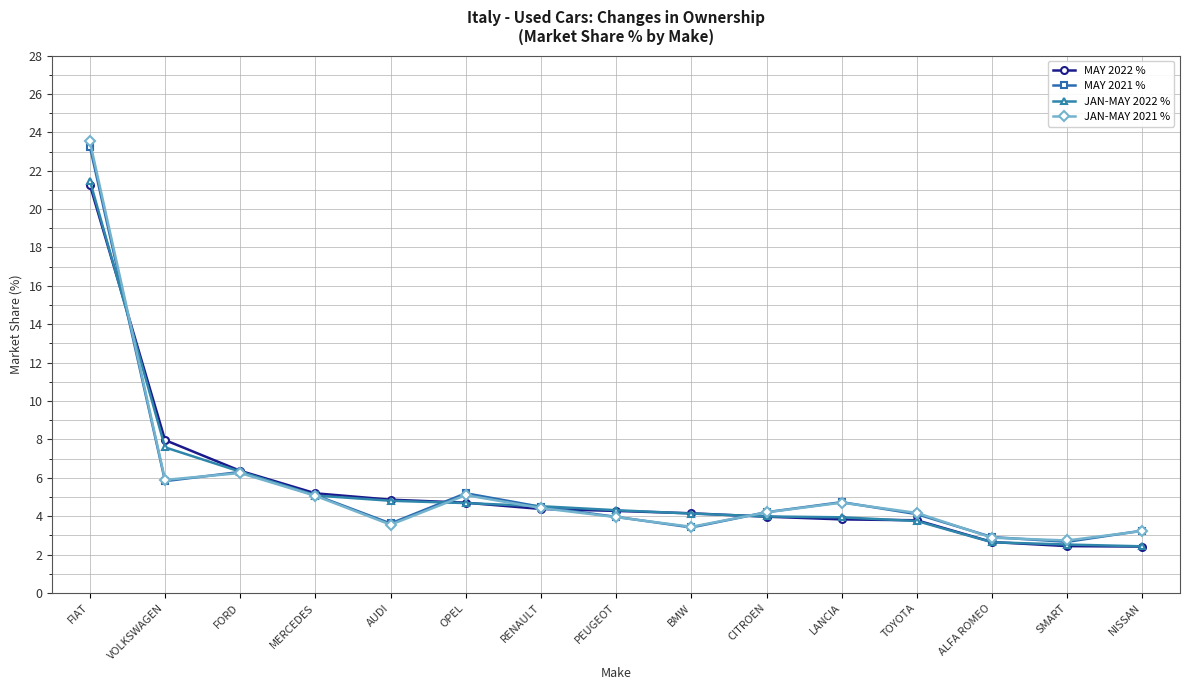

At which label is MAY 2022 % closest to 11?

VOLKSWAGEN